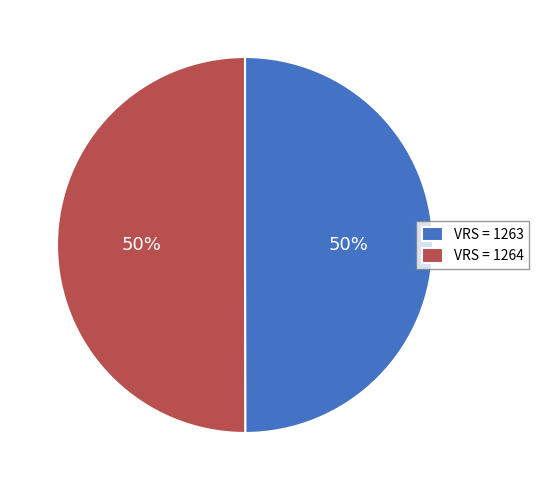

To the nearest percent, what portion does VRS = 1263 represent?

50%